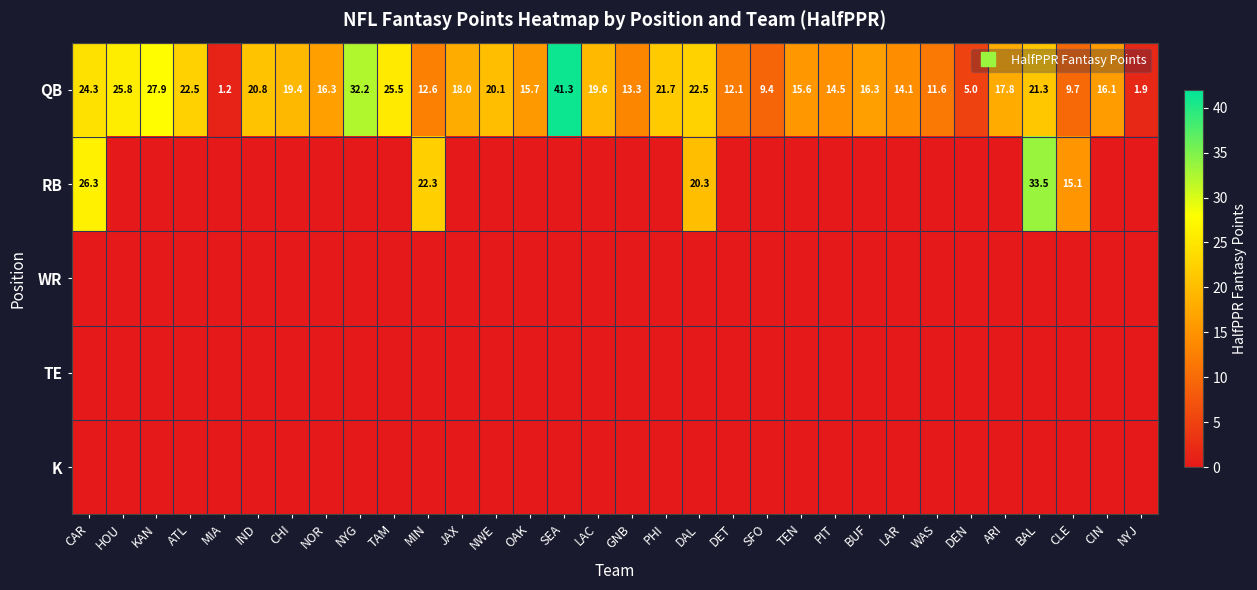

Which has a higher value, NOR or TAM?

TAM